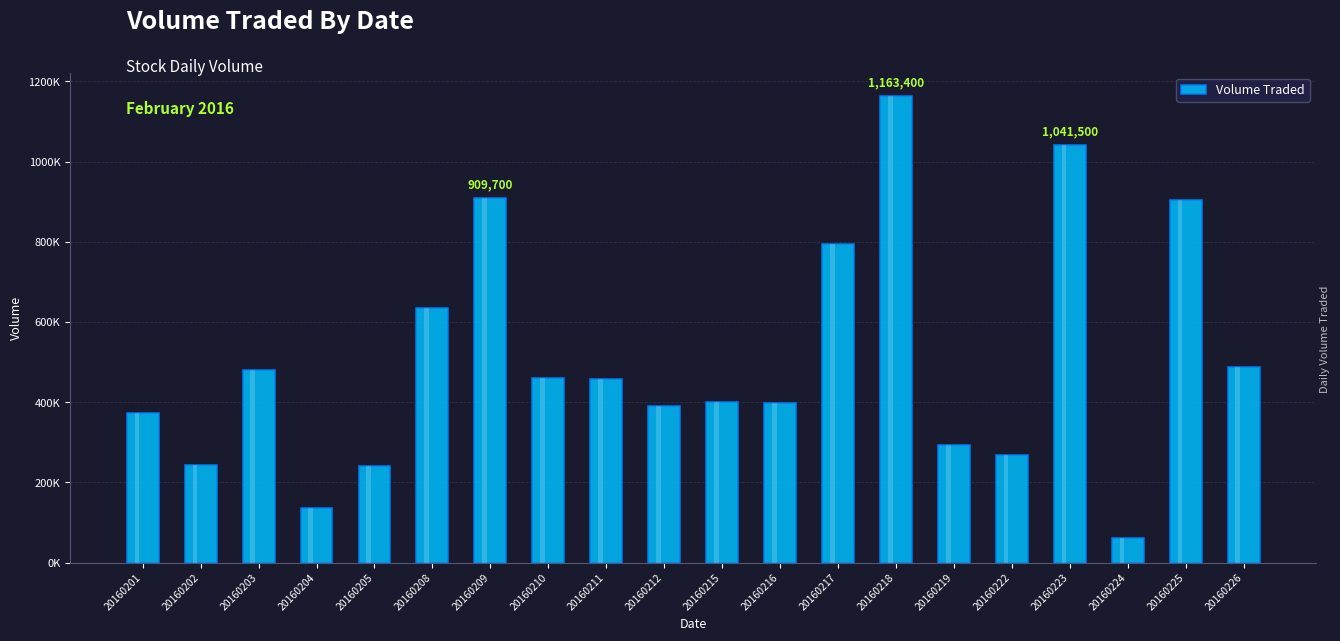

How many values are below 457500?

10